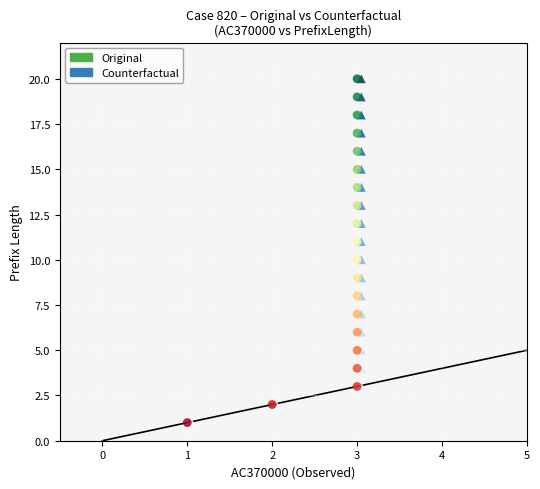

What are all the series names shown in the legend?

Original, Counterfactual